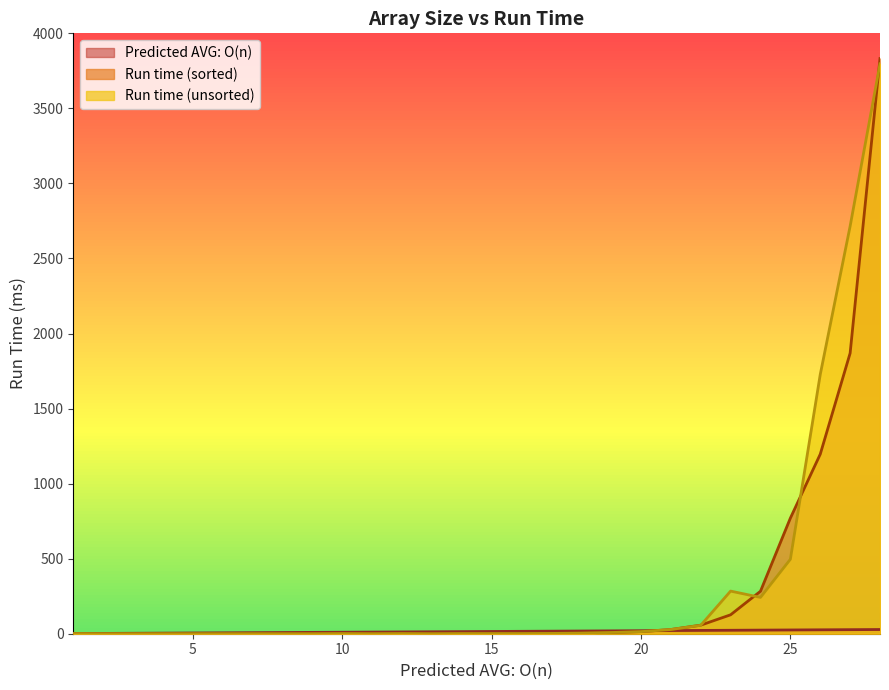

What is the value of the Run time (sorted) point at the 18th from the left?

4